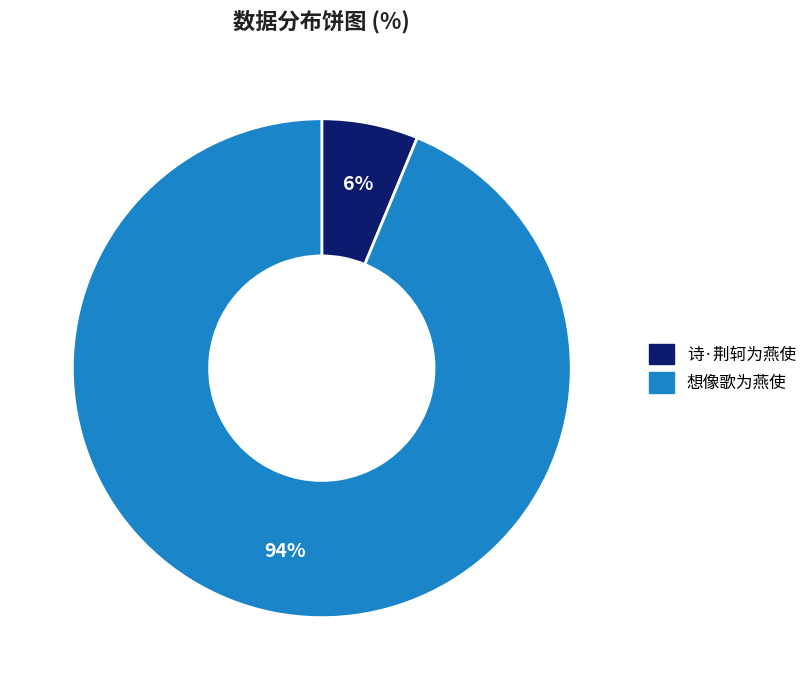

Rank the categories by value from lowest to highest.

诗·荆轲为燕使, 想像歌为燕使